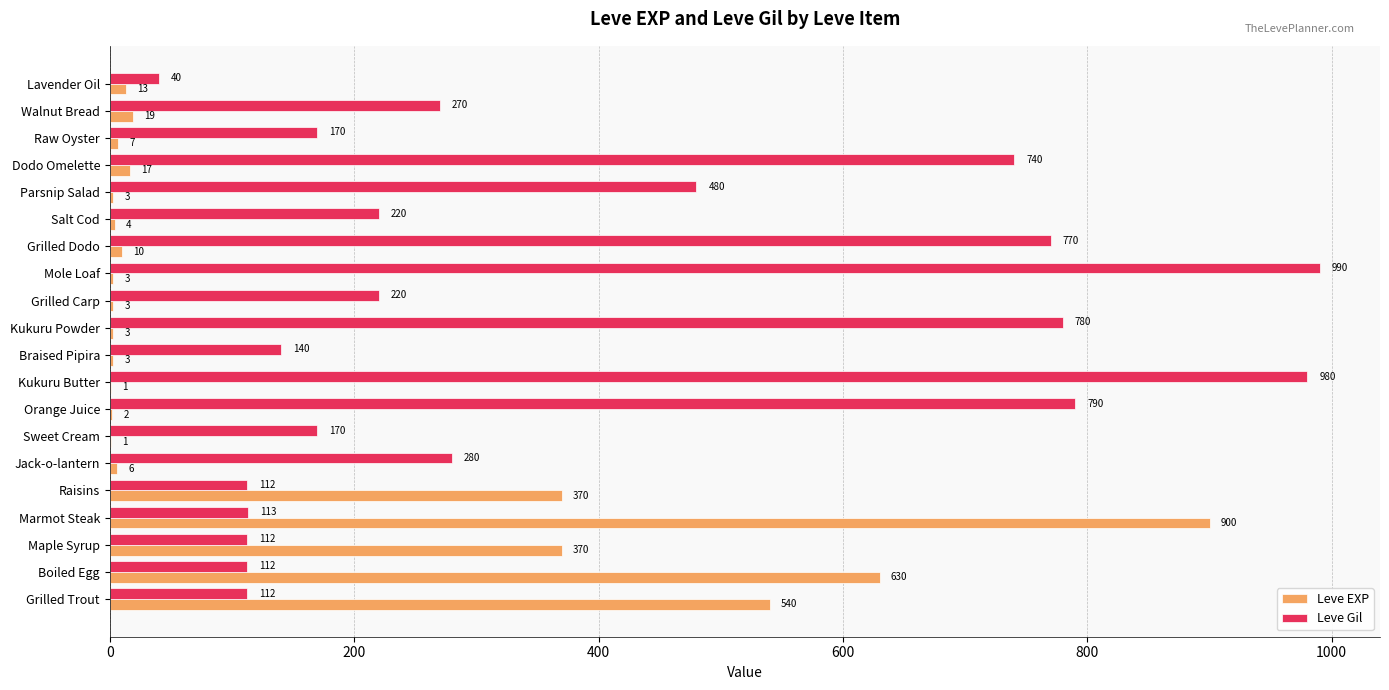

What is the sum of the Leve EXP values at Kukuru Butter and Maple Syrup?

371